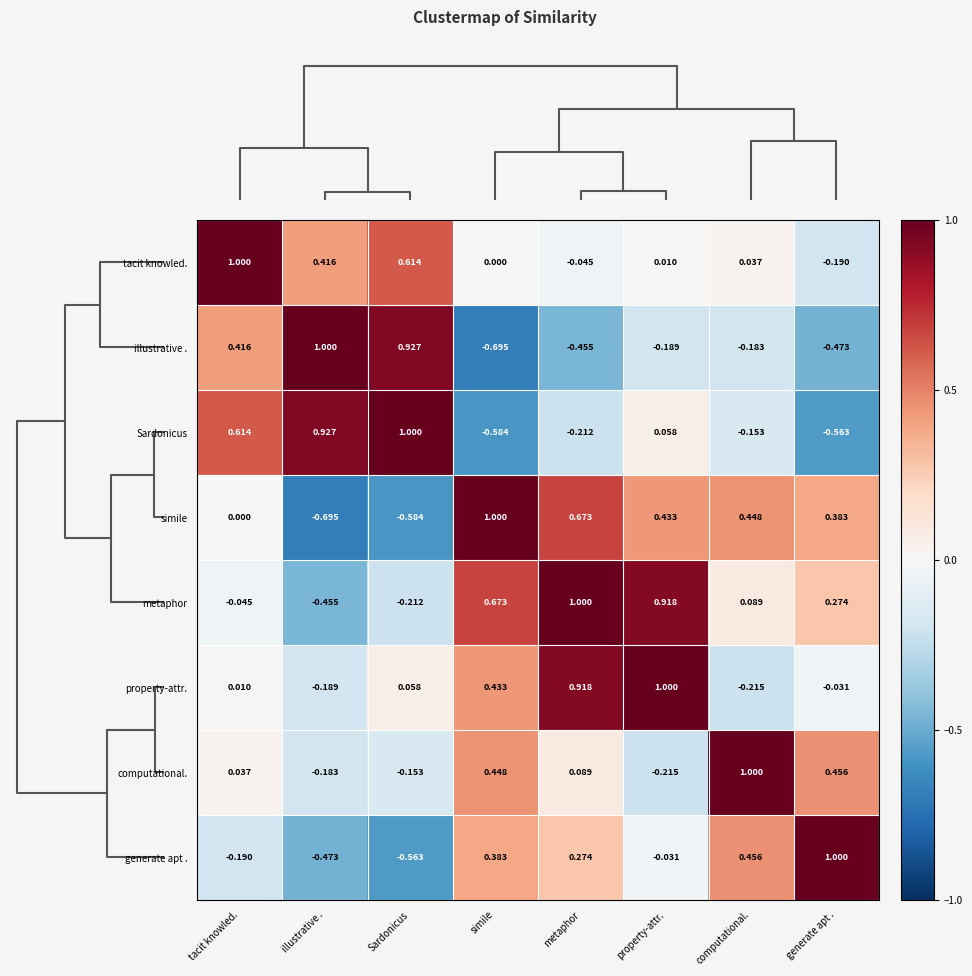

What is the total value across all series at property-attr.?

2.0